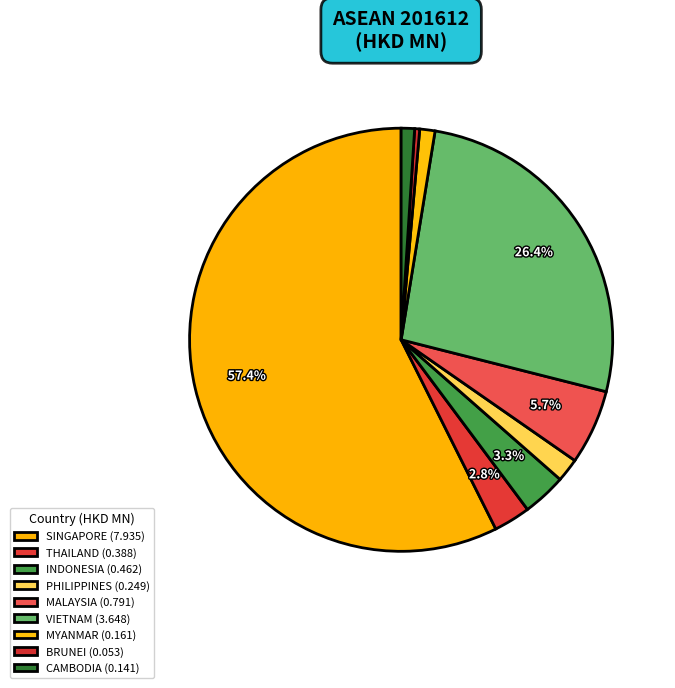

Does MYANMAR account for over 50% of the chart?

No